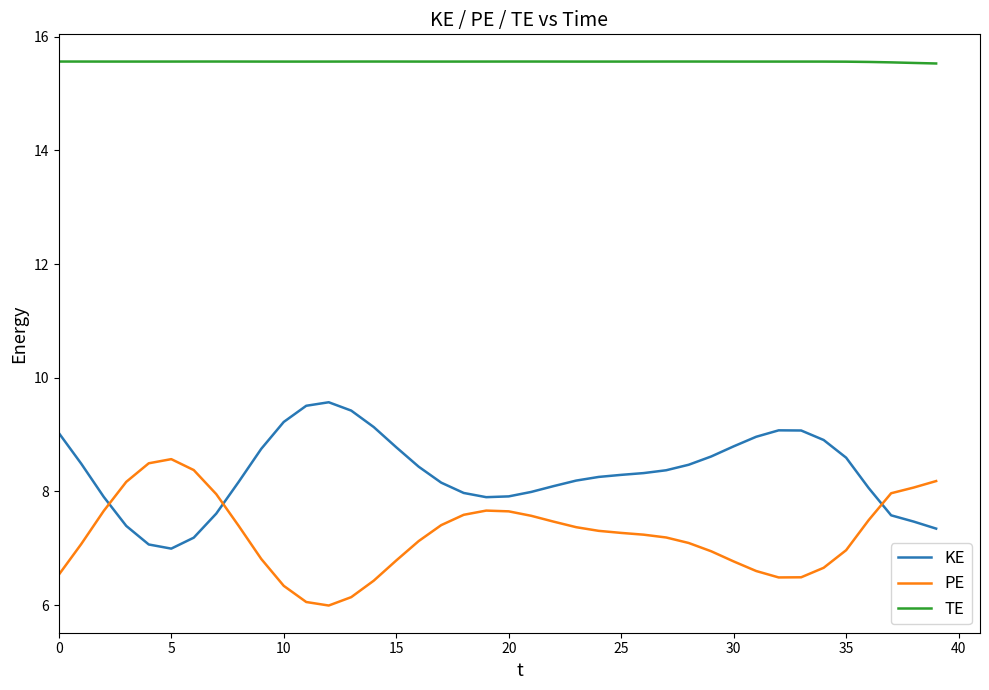

In KE, how many points are higher than both neighbors (excluding endpoints)?

2